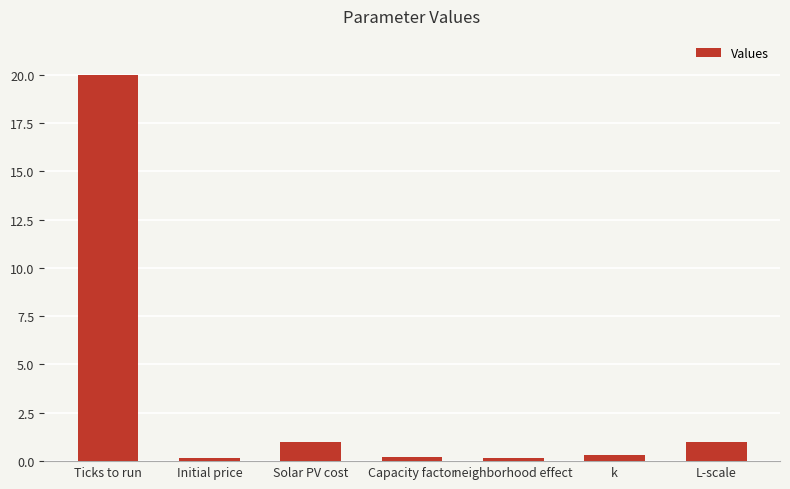

How many categories are shown in the chart?

7